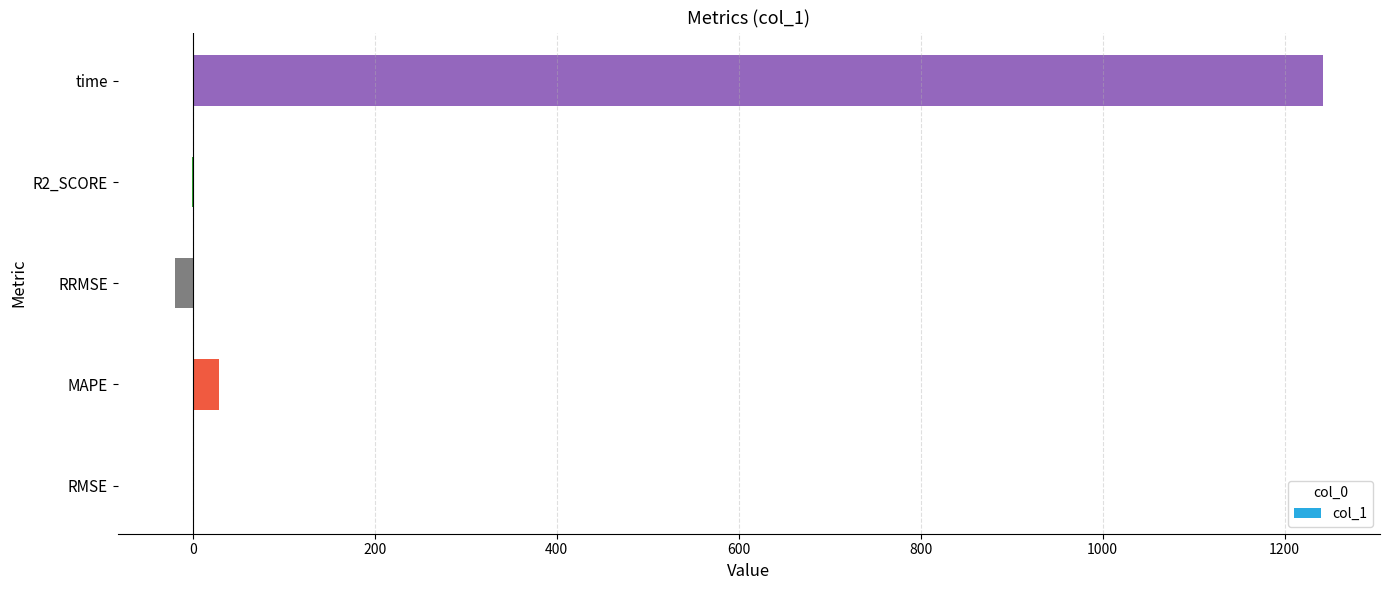

Which label corresponds to the largest value in the chart?

time